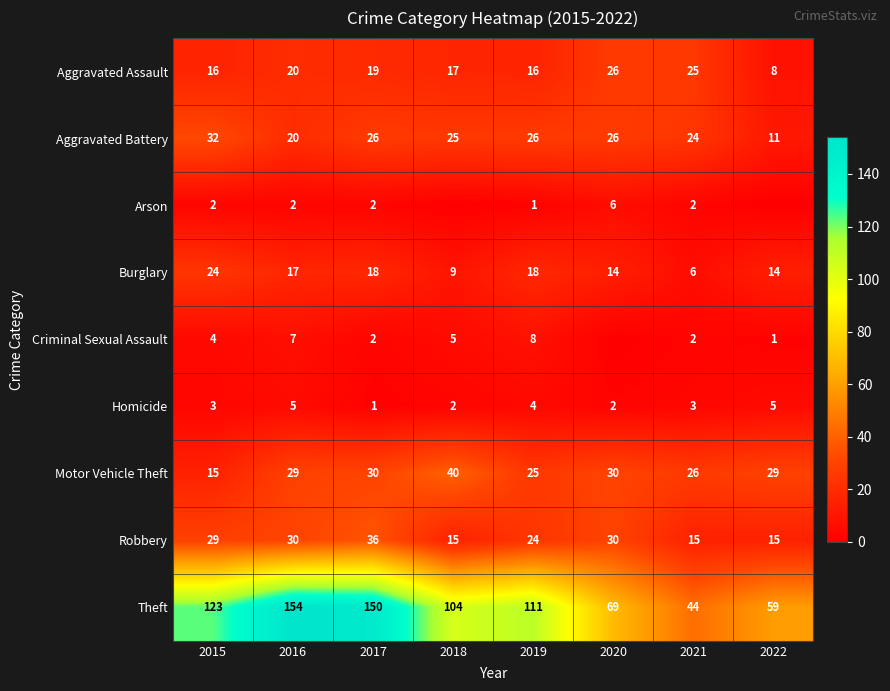

What is the average value of the Motor Vehicle Theft series?

28